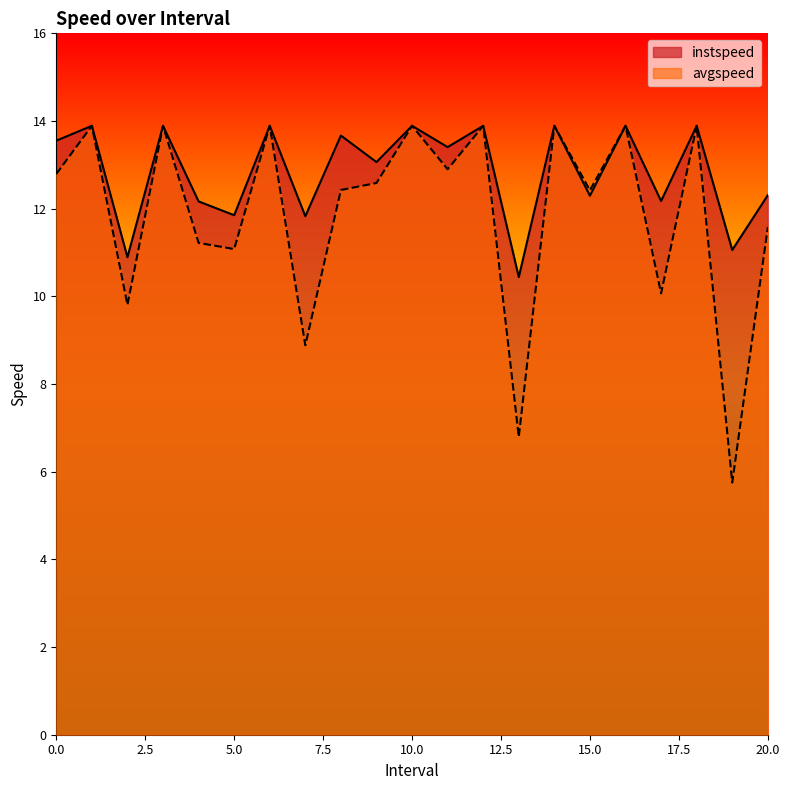

At how many categories does at least one series exceed 8?

21